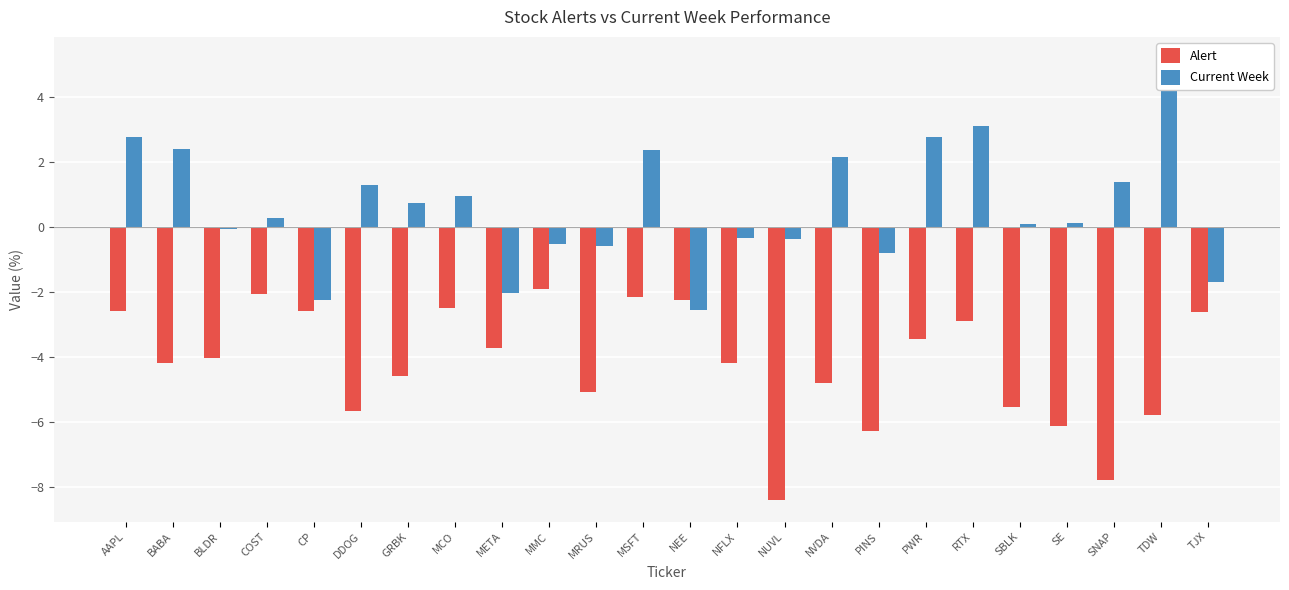

Where is Current Week nearest to the value 1?

MCO